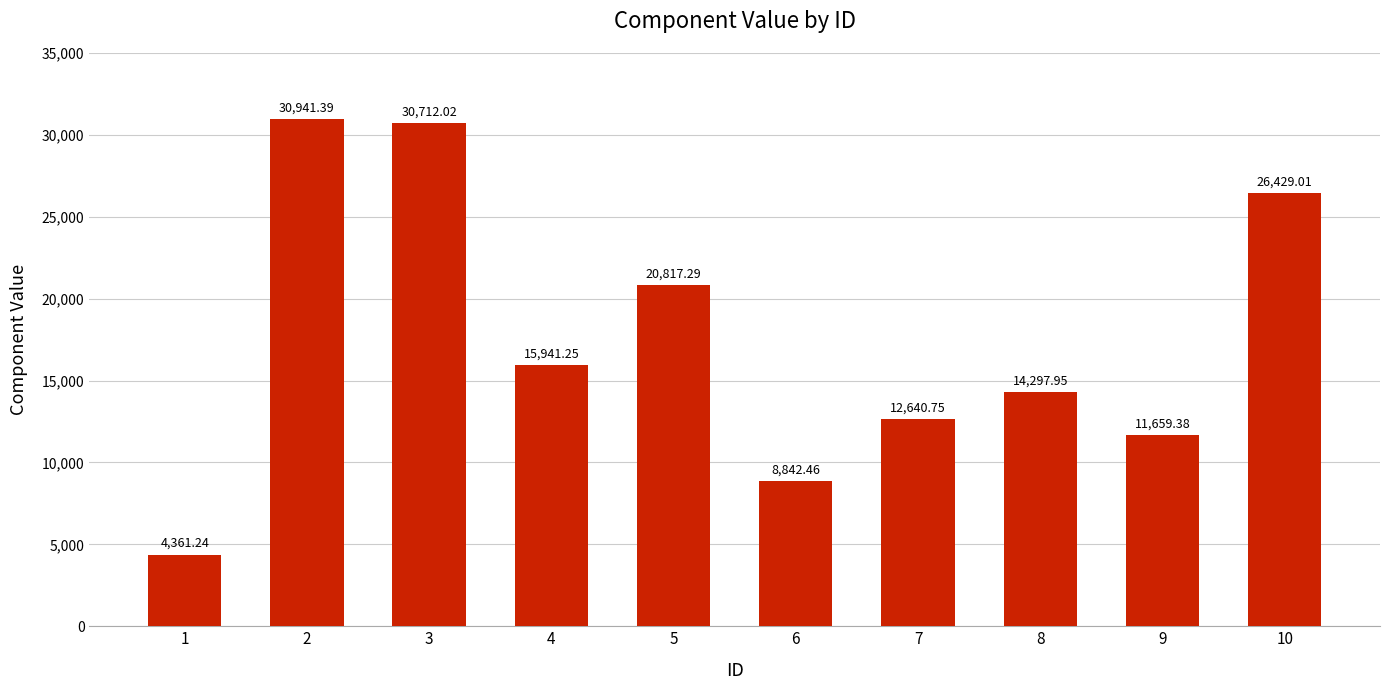

The chart shows a value of 20817.3 at 5. True or false?

True